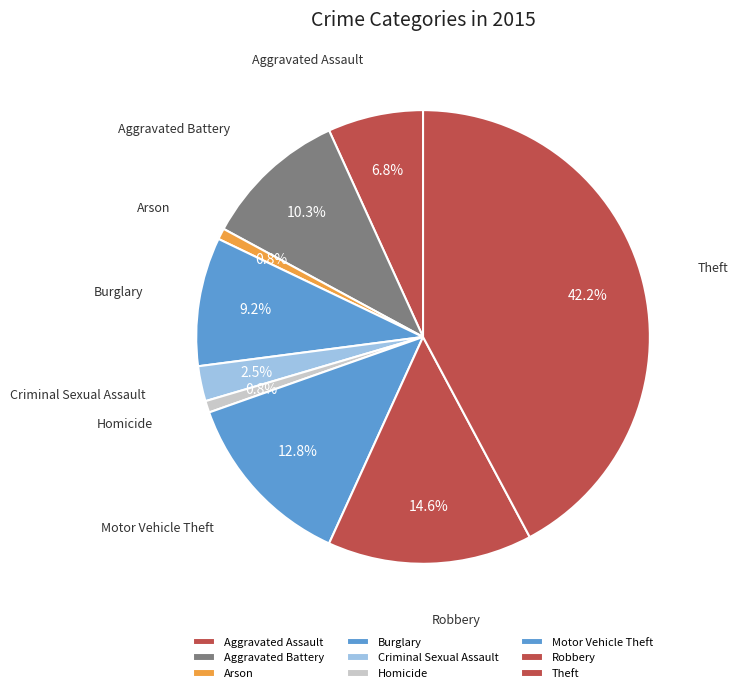

True or false: Aggravated Battery accounts for 10% of the total.

True